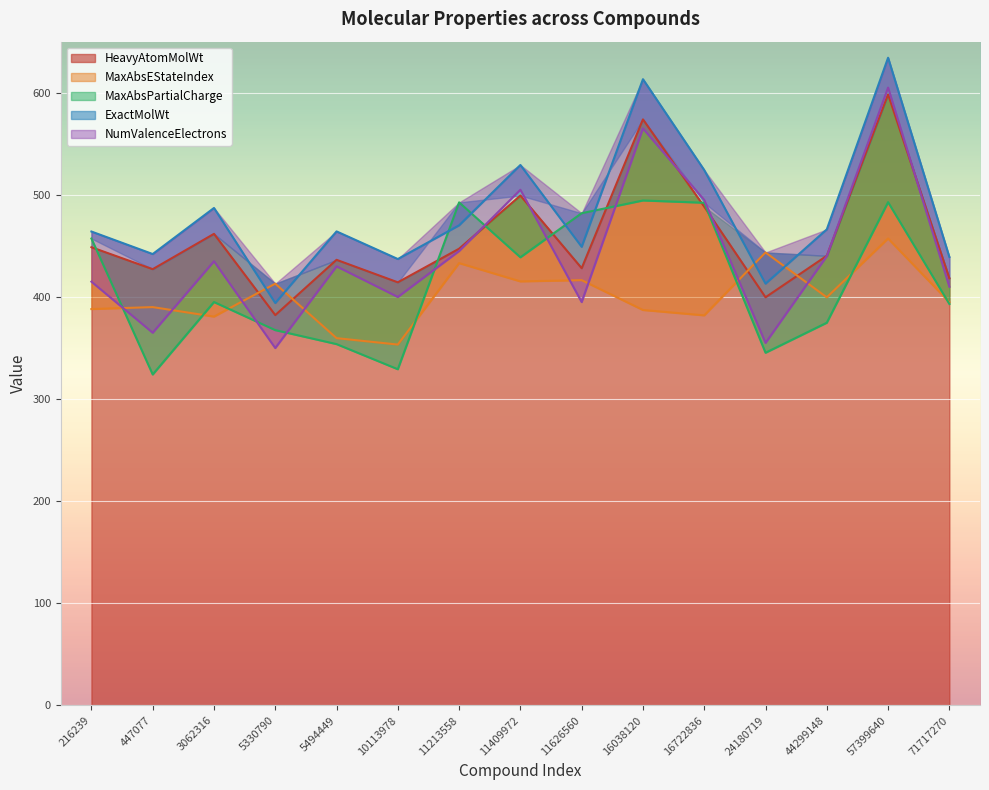

What is the difference between the maximum and minimum values in the HeavyAtomMolWt series?

216.1